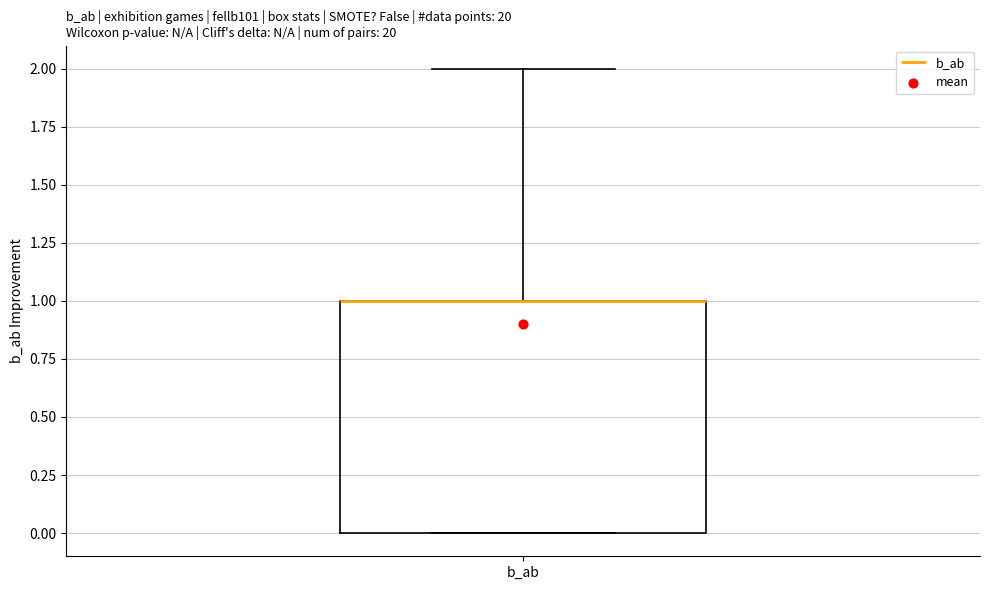

Transcribe this box plot: give where the median line is, the range the box spans, and where the two whiskers end, as read against the y-axis. The values are not printed on the chart, so give them approximately, as read against the axis.

median 1 (drawn on the box's upper edge), box 0 to 1, whiskers 0 to 2